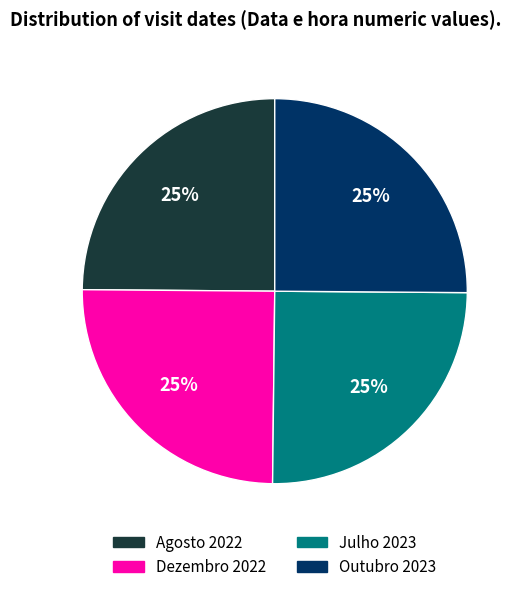

What is the ratio of the value at Dezembro 2022 to the value at Agosto 2022?

1.0